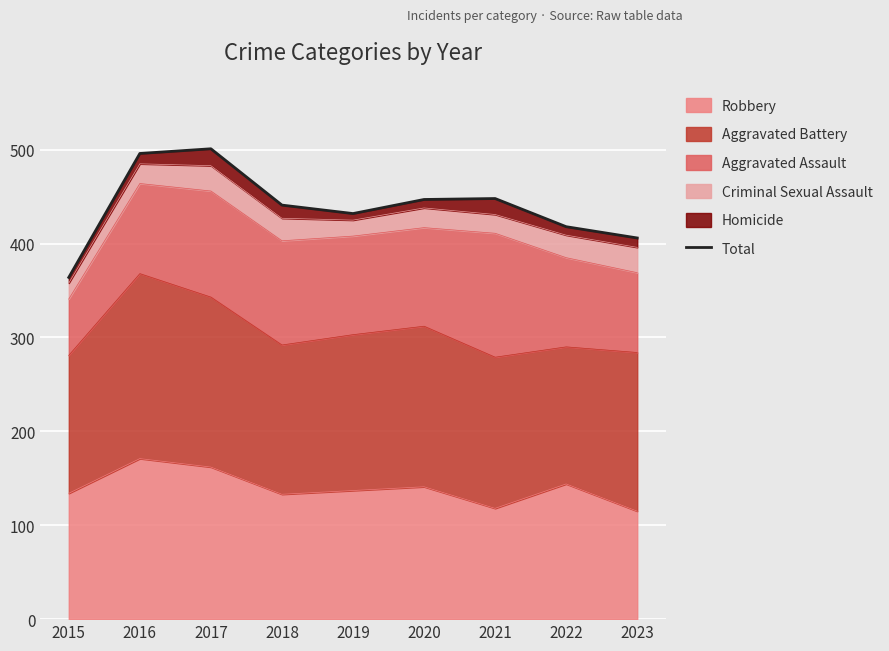

At which label does the data first exceed 441?

2016